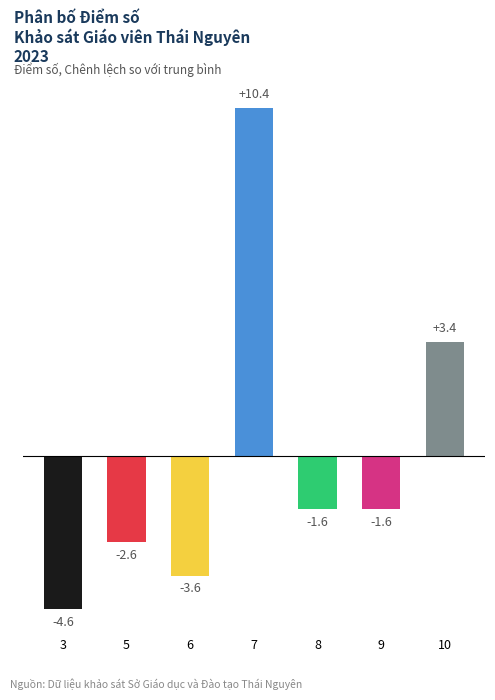

Reading right to left, what are all the values shown in this chart?

10=3.4	9=-1.6	8=-1.6	7=10.4	6=-3.6	5=-2.6	3=-4.6